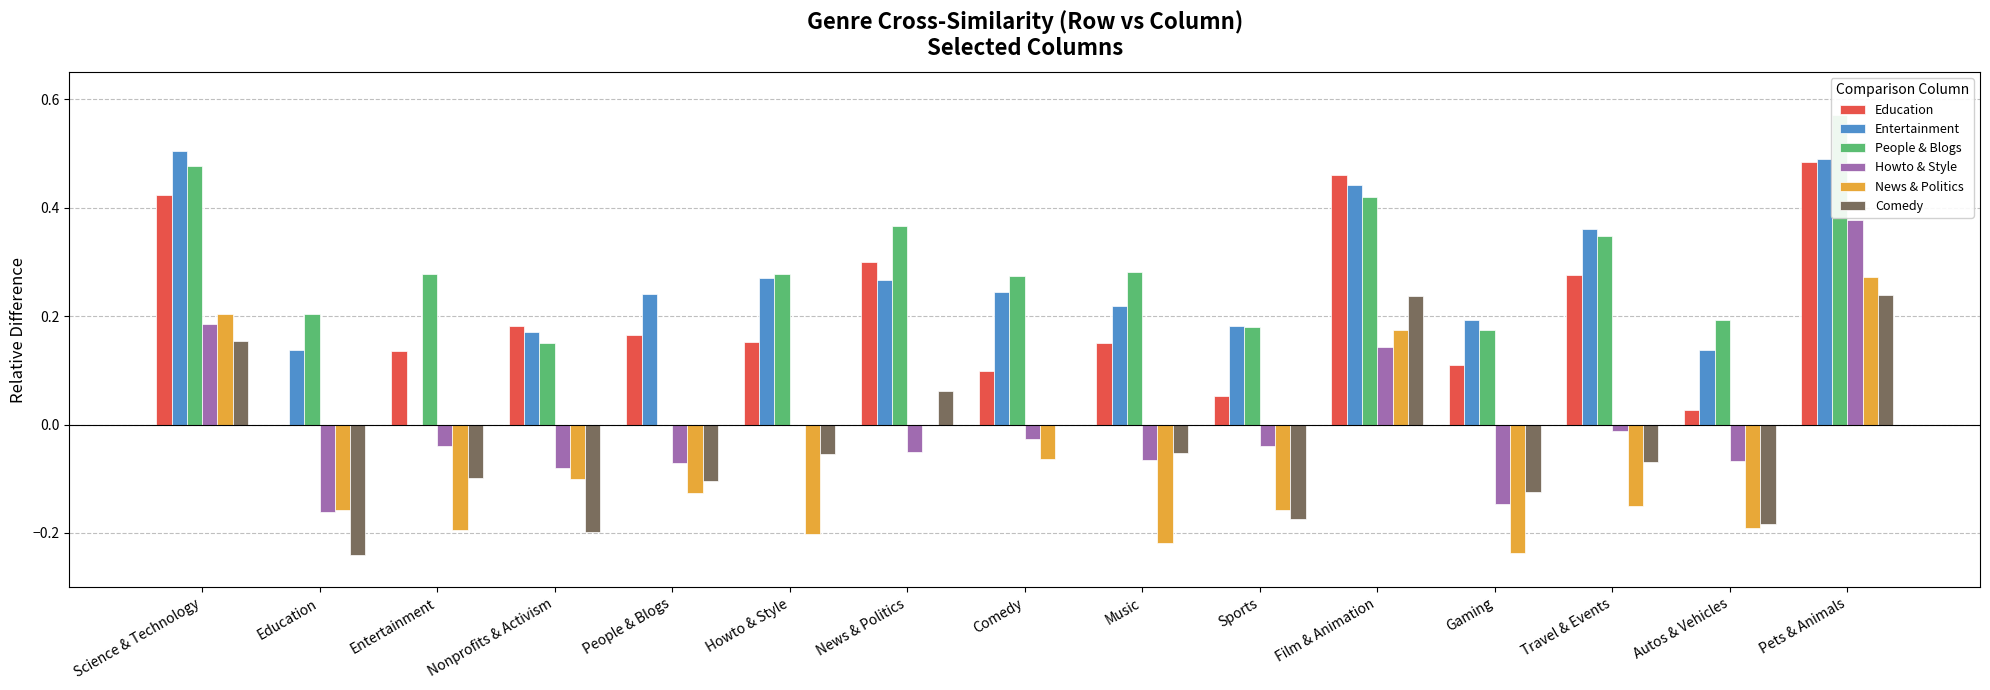

At how many categories does at least one series exceed 0?

15